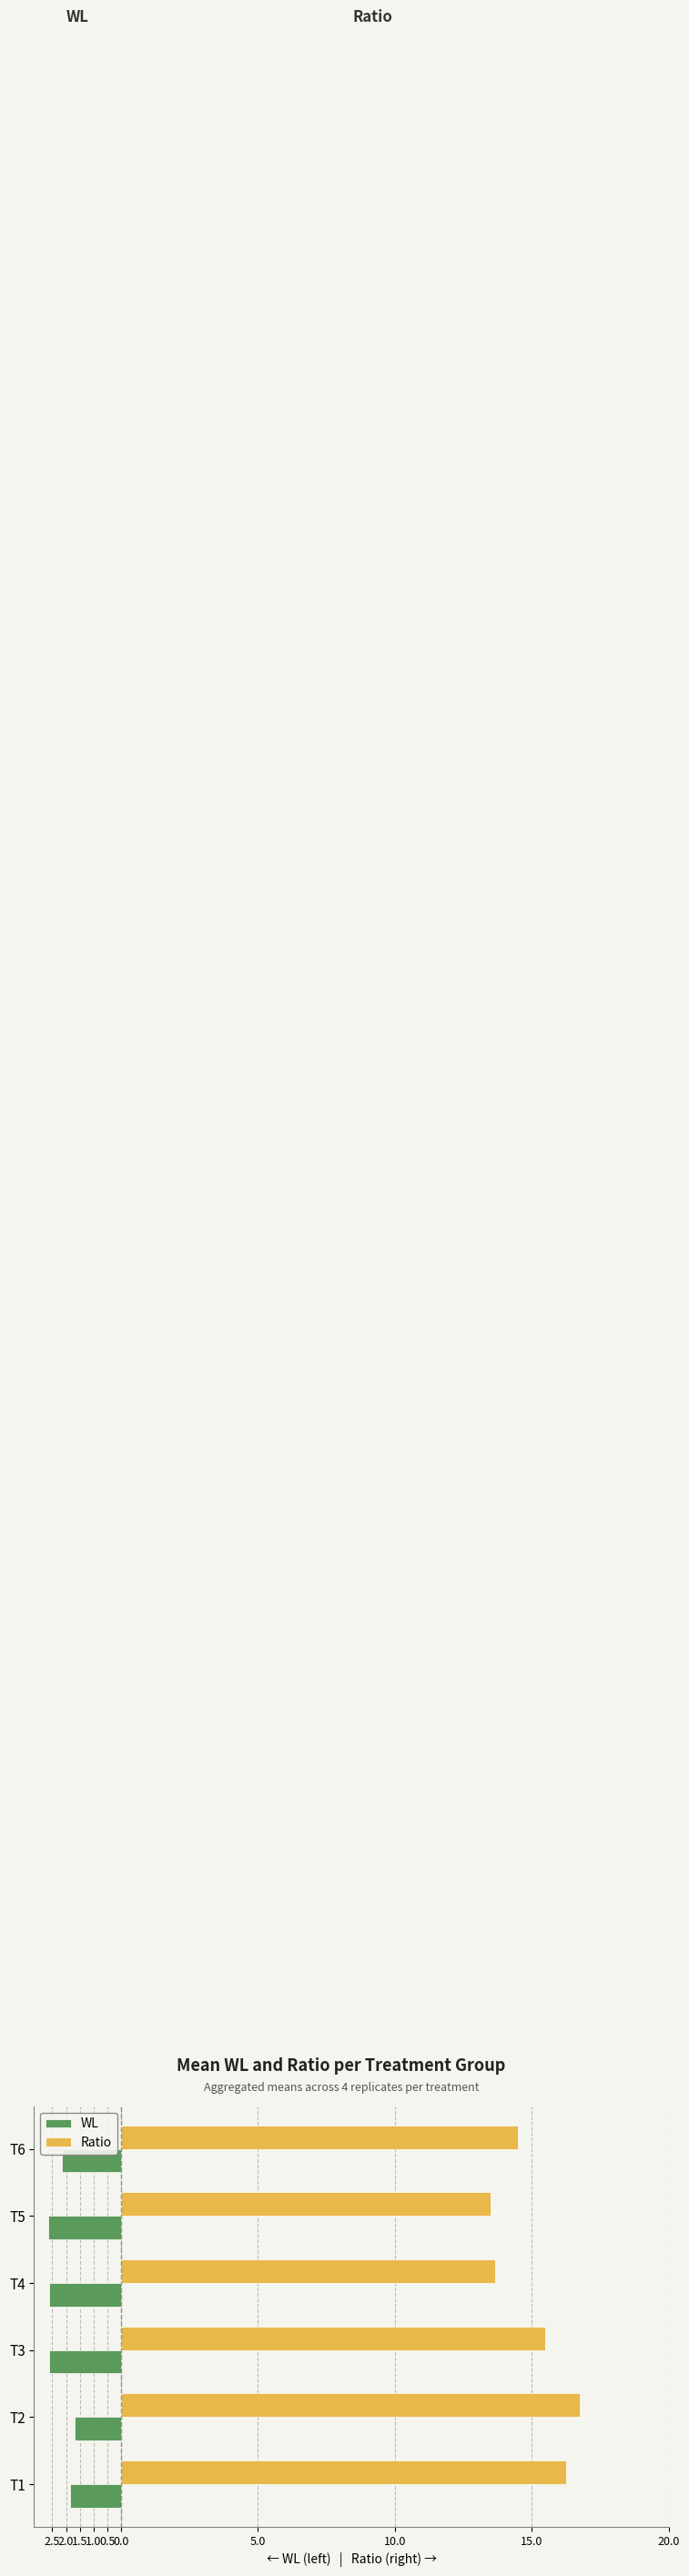

How many data points in Ratio are above 15?

3